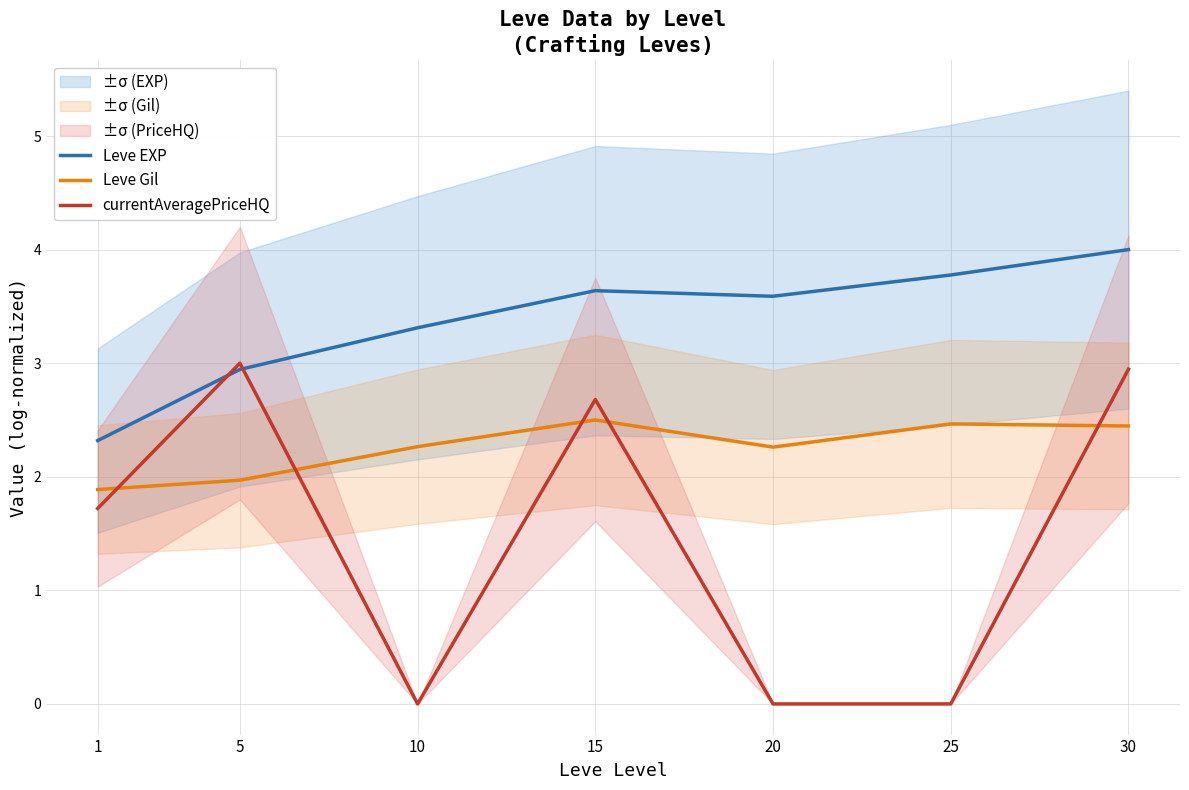

Between 10 and 30, which series saw the biggest shift?

currentAveragePriceHQ